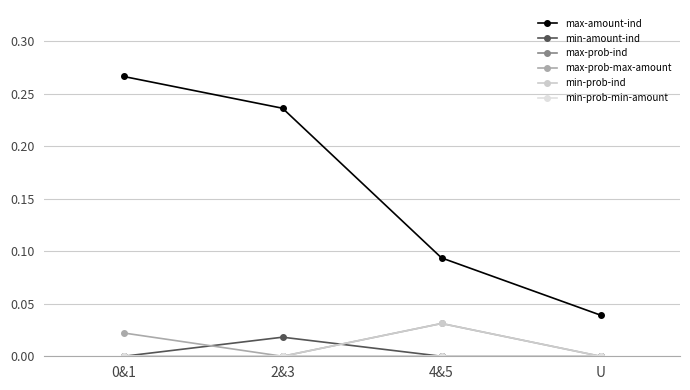

At which category does the chart reach its minimum across all series?

0&1